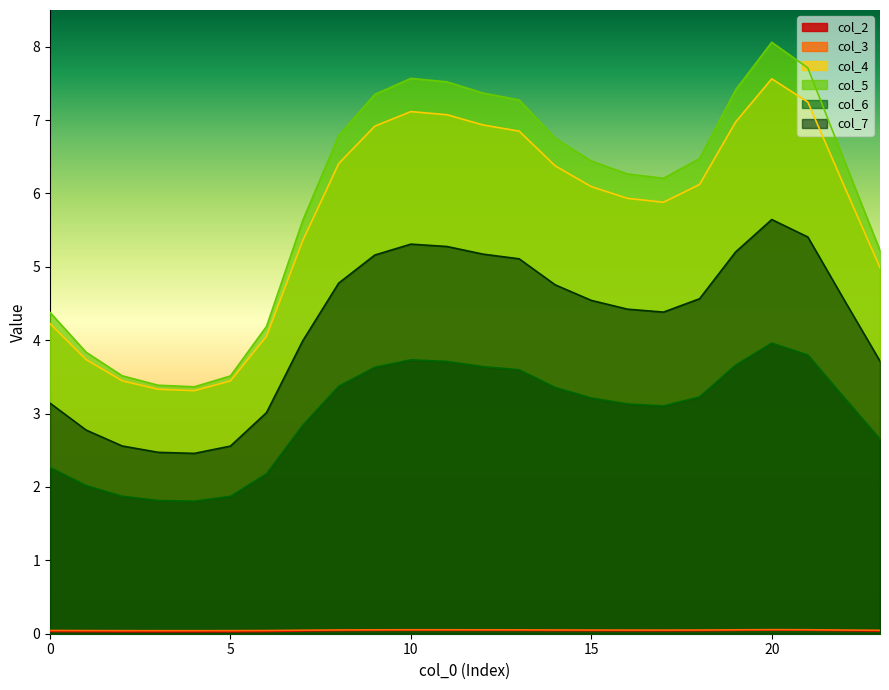

How many interior local valleys does the col_4 series have?

2